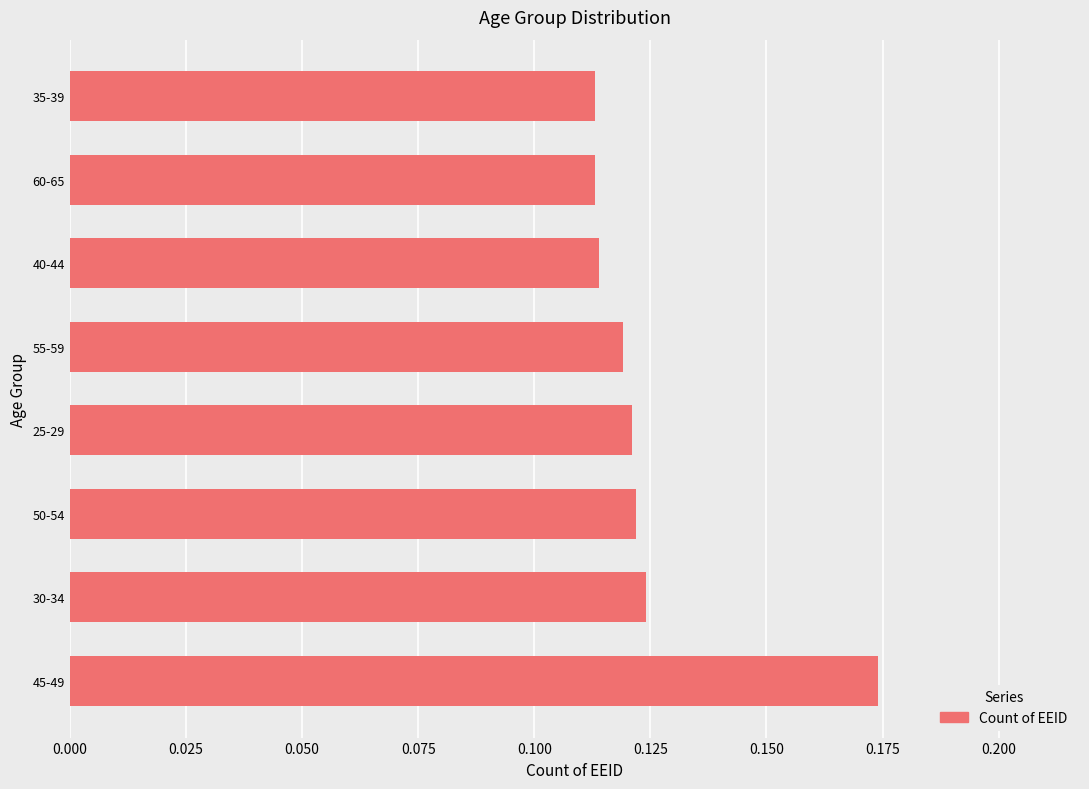

What is the sum of all values?

1.0